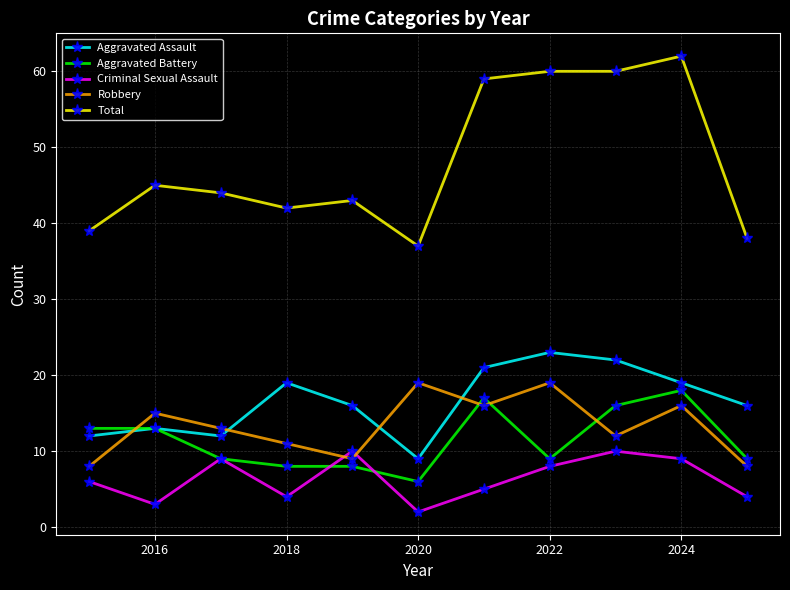

True or false: Total and Aggravated Assault cross at least once.

False